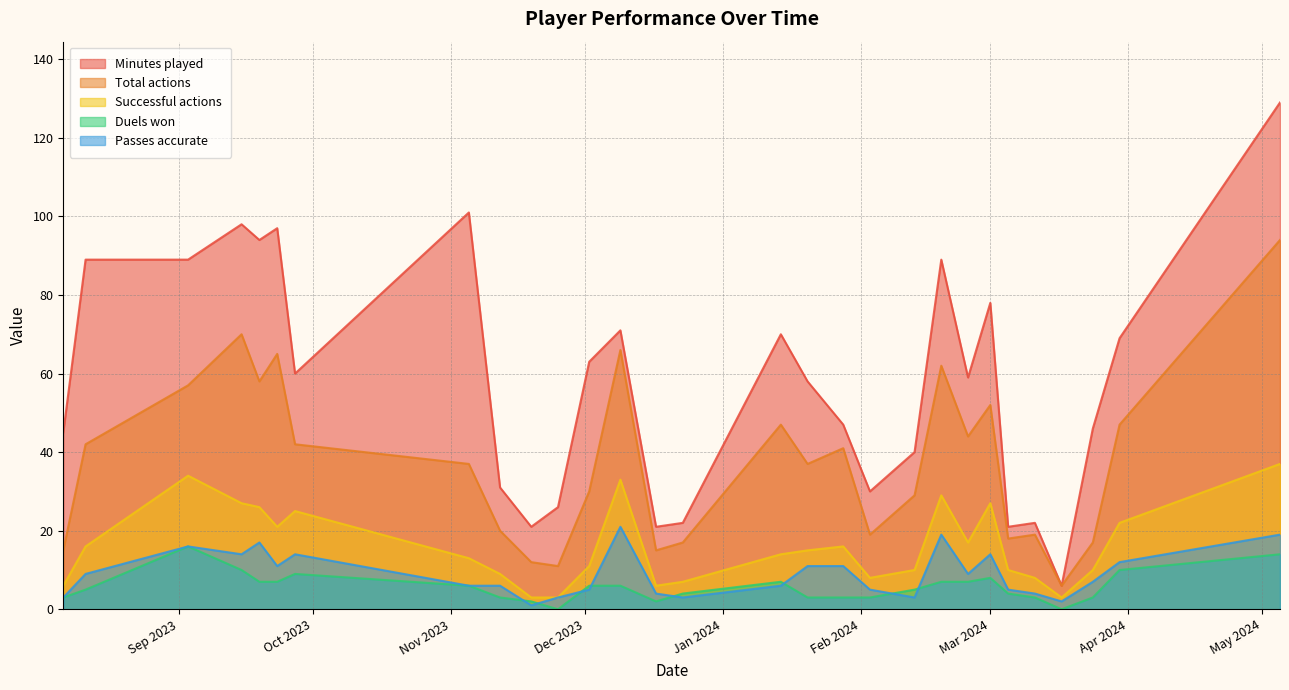

Is it true that Passes accurate equals 32 at 2024-05-05?

False